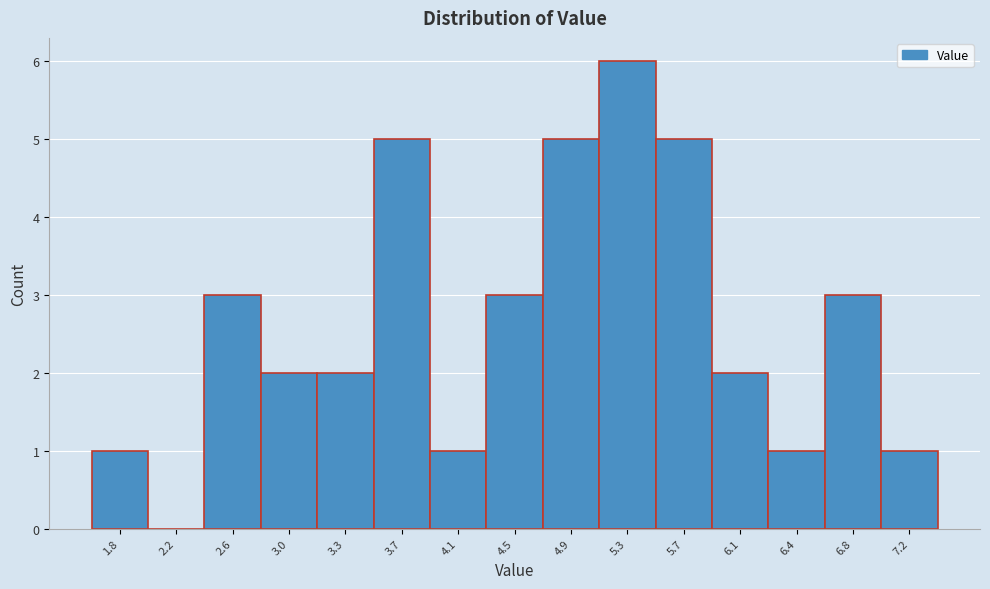

Reading left to right, transcribe this chart: for each bar, give the range it covers on the x-axis and its height. Neither the bar edges nor the heights are printed on the chart, so give them approximately, as read against the axes.

1.60 to 2.00: 1
2.00 to 2.40: 0
2.40 to 2.75: 3
2.75 to 3.15: 2
3.15 to 3.55: 2
3.55 to 3.90: 5
3.90 to 4.30: 1
4.30 to 4.70: 3
4.70 to 5.10: 5
5.10 to 5.45: 6
5.45 to 5.85: 5
5.85 to 6.25: 2
6.25 to 6.65: 1
6.65 to 7.00: 3
7.00 to 7.40: 1